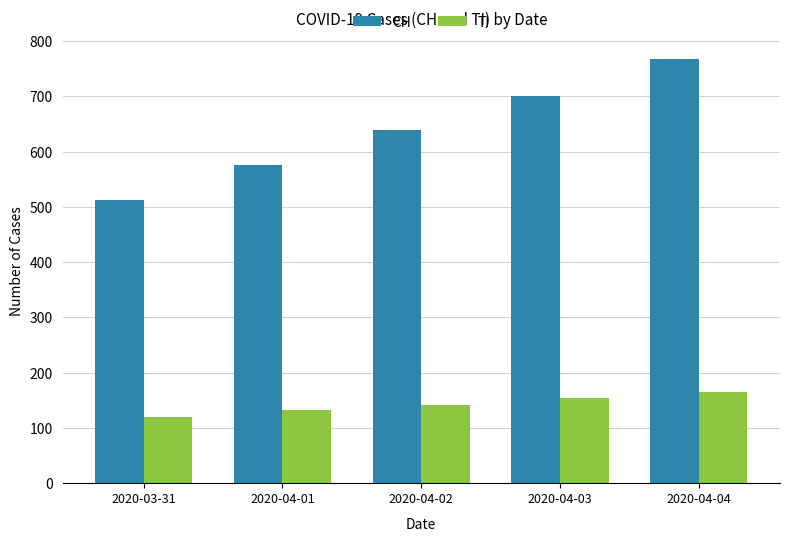

How many groups of bars are there?

5